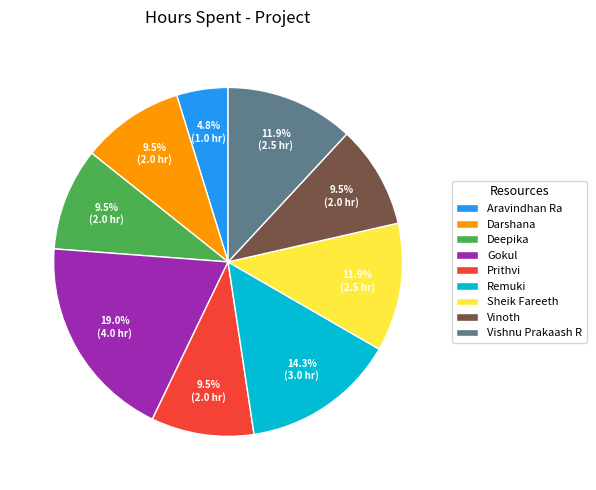

The Vinoth slice represents 19% of the pie. True or false?

False